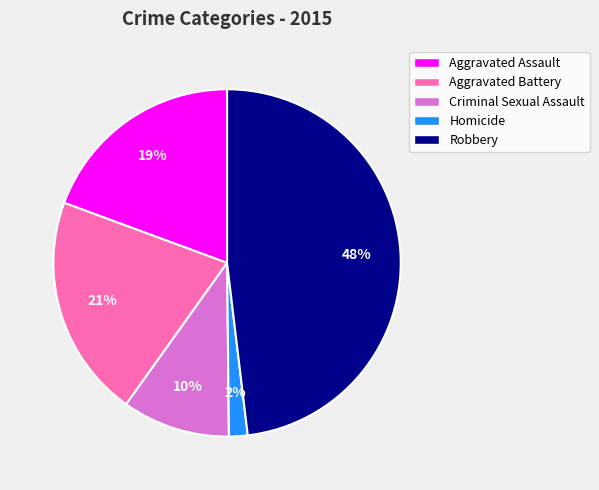

True or false: Aggravated Battery accounts for 15% of the total.

False